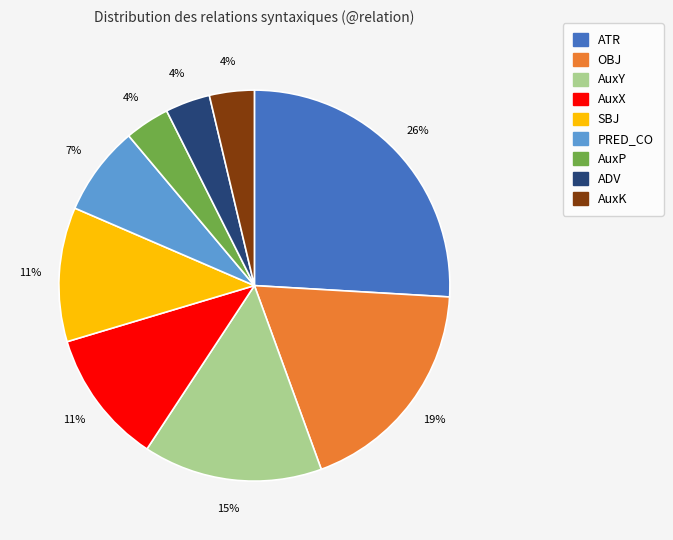

Which category has the biggest portion of the pie?

ATR